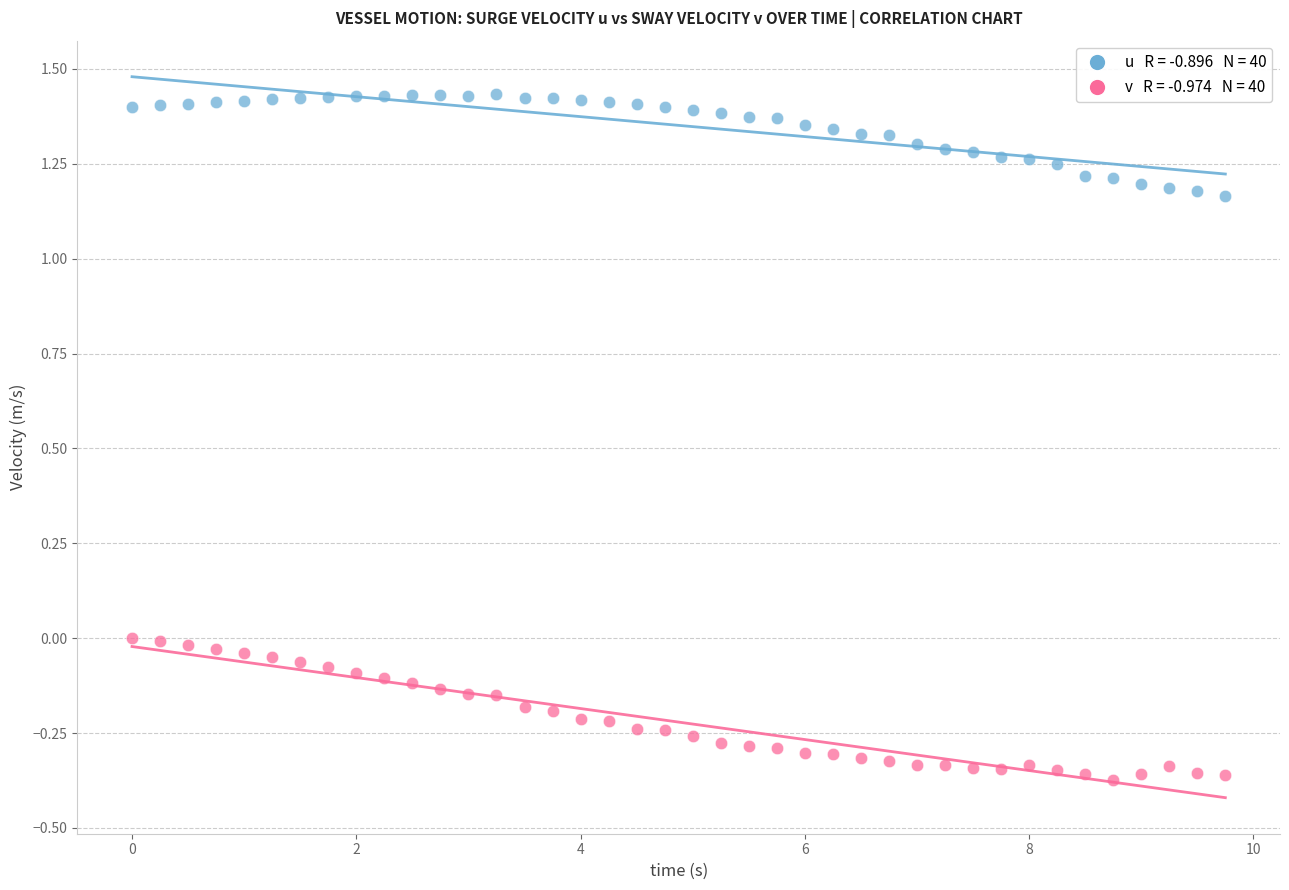

Across all data points, what is the range of Y values (max minus min)?

1.8